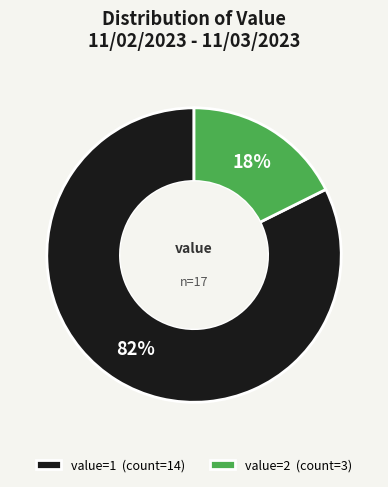

What percentage is the value=1 (count=14) slice, to the nearest percent?

82%